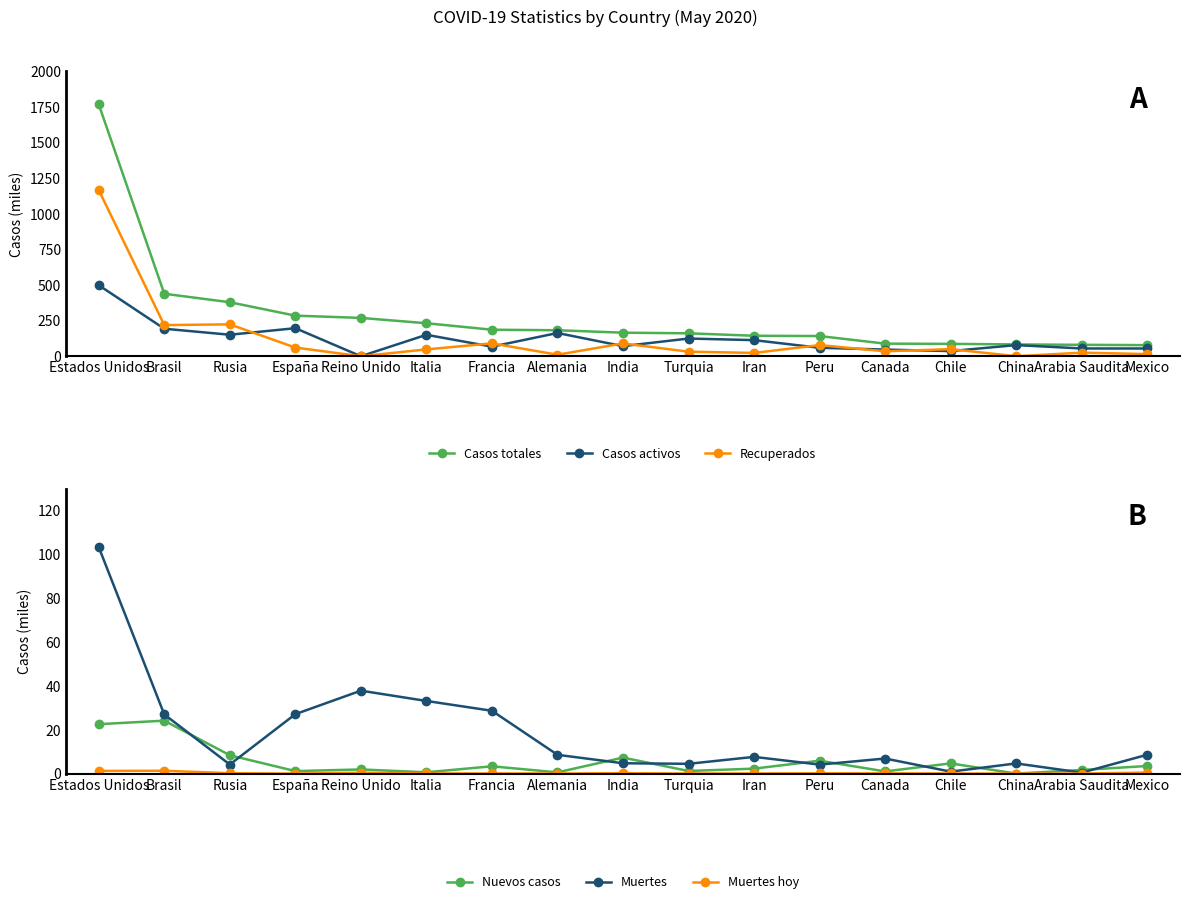

What is the difference between the Casos activos values at Peru and Brasil?

133.7